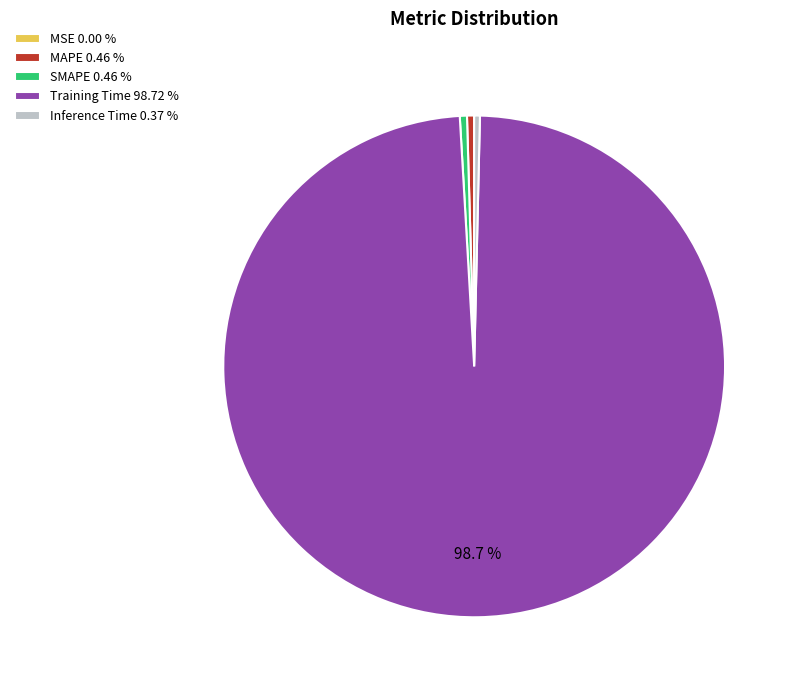

Combined, do MAPE 0.46 % and SMAPE 0.46 % account for over 50%?

No